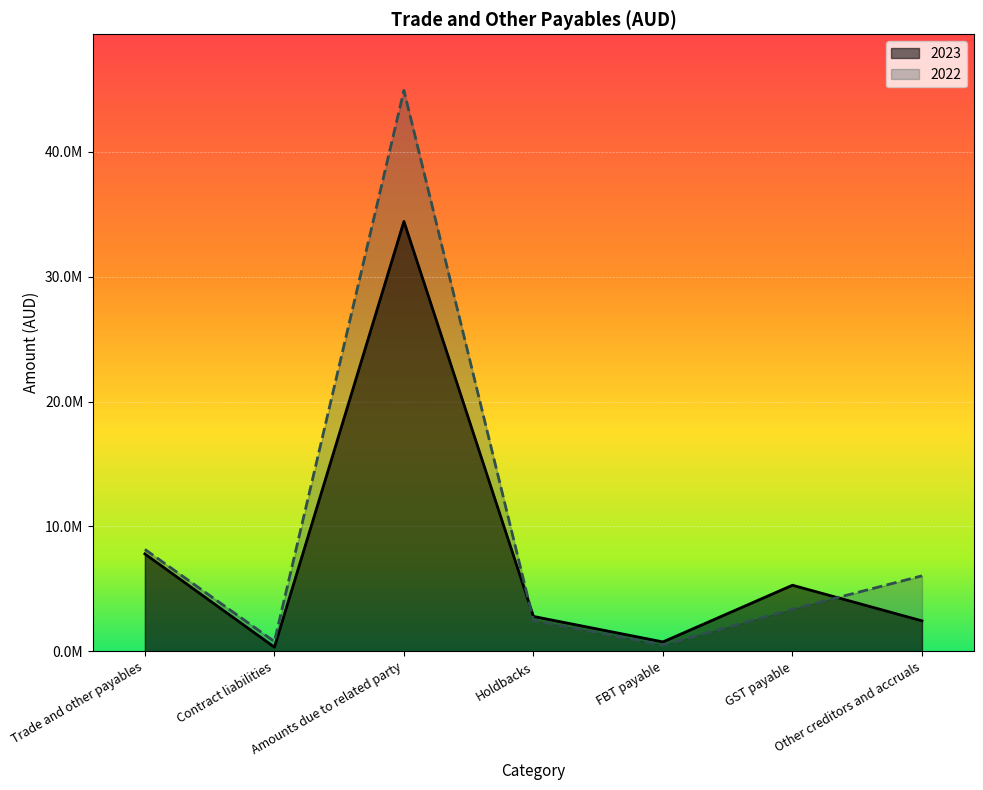

At which category does 2023 reach its first local valley?

Contract liabilities